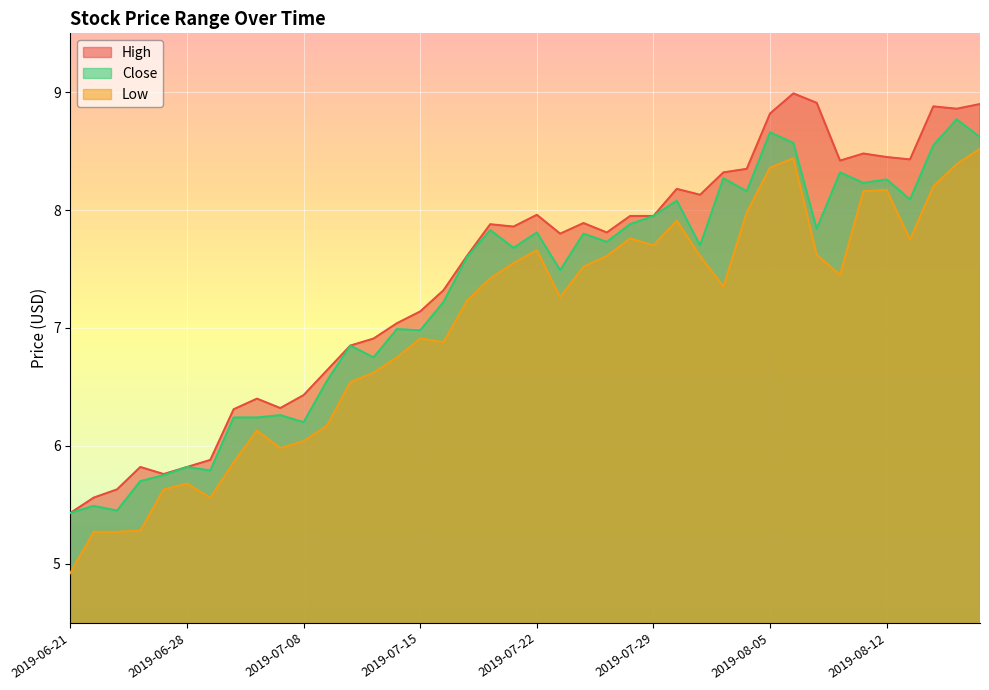

What is the difference between the second highest and minimum values in the Low series?

3.5